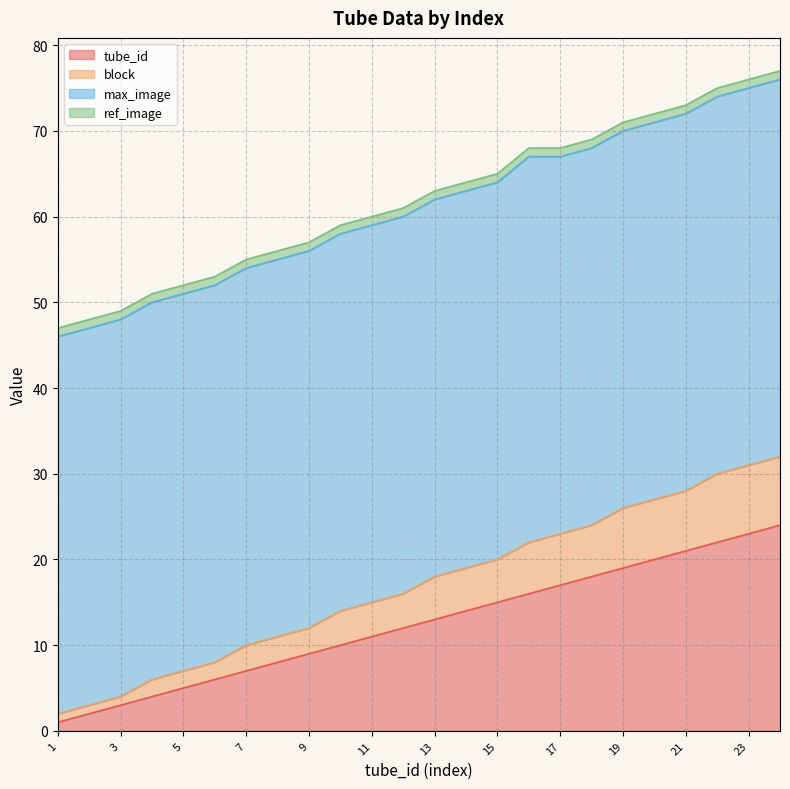

Is it true that tube_id equals 21 at 21?

True